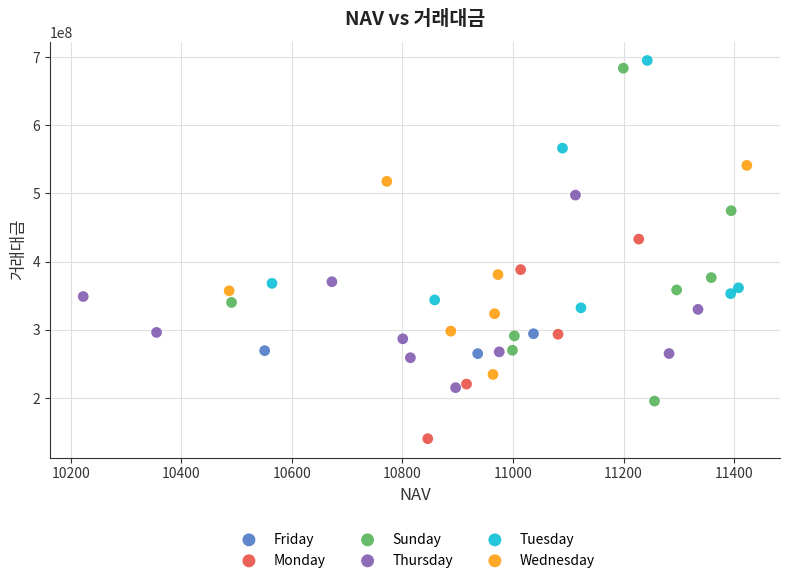

Which series has the largest Y range (max minus min)?

Sunday